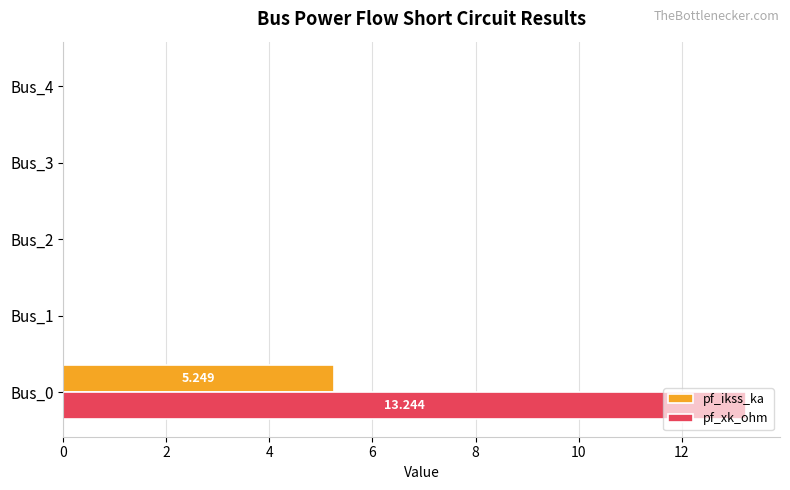

Is the value of pf_ikss_ka at Bus_1 greater than the value of pf_xk_ohm at Bus_0?

No